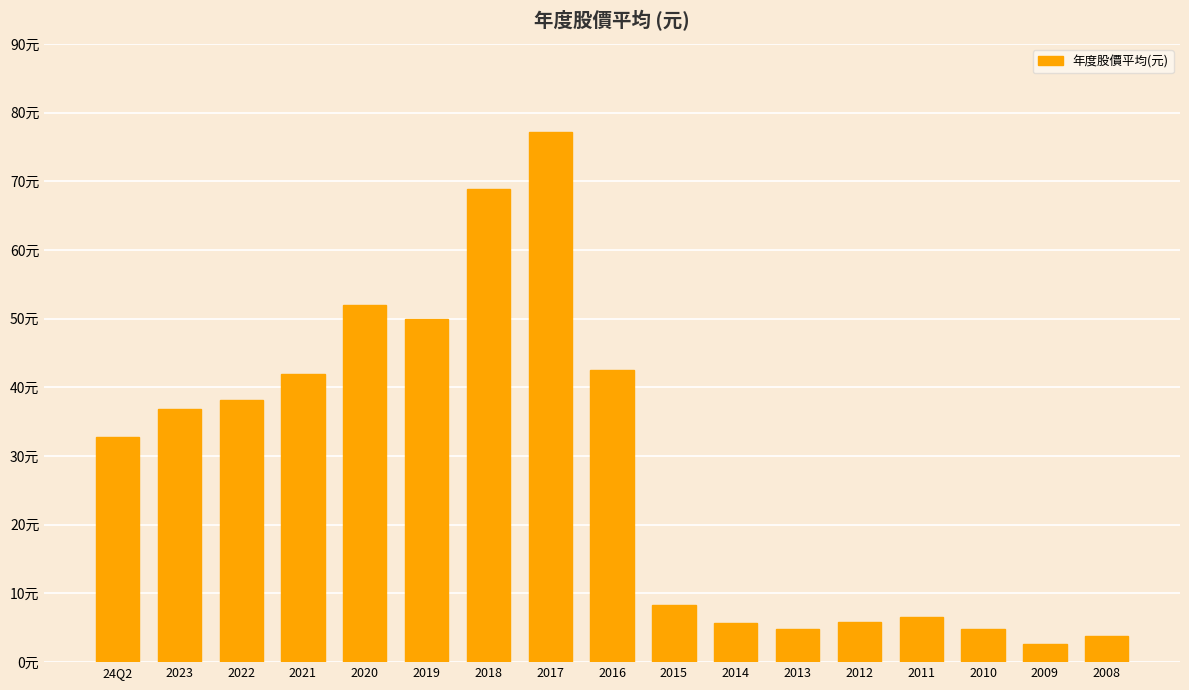

Reading right to left, list all the values displayed in this chart.

2008=3.9	2009=2.7	2010=4.8	2011=6.6	2012=5.9	2013=4.8	2014=5.7	2015=8.3	2016=42.5	2017=77.2	2018=68.9	2019=49.9	2020=52.0	2021=42.0	2022=38.2	2023=36.9	24Q2=32.7